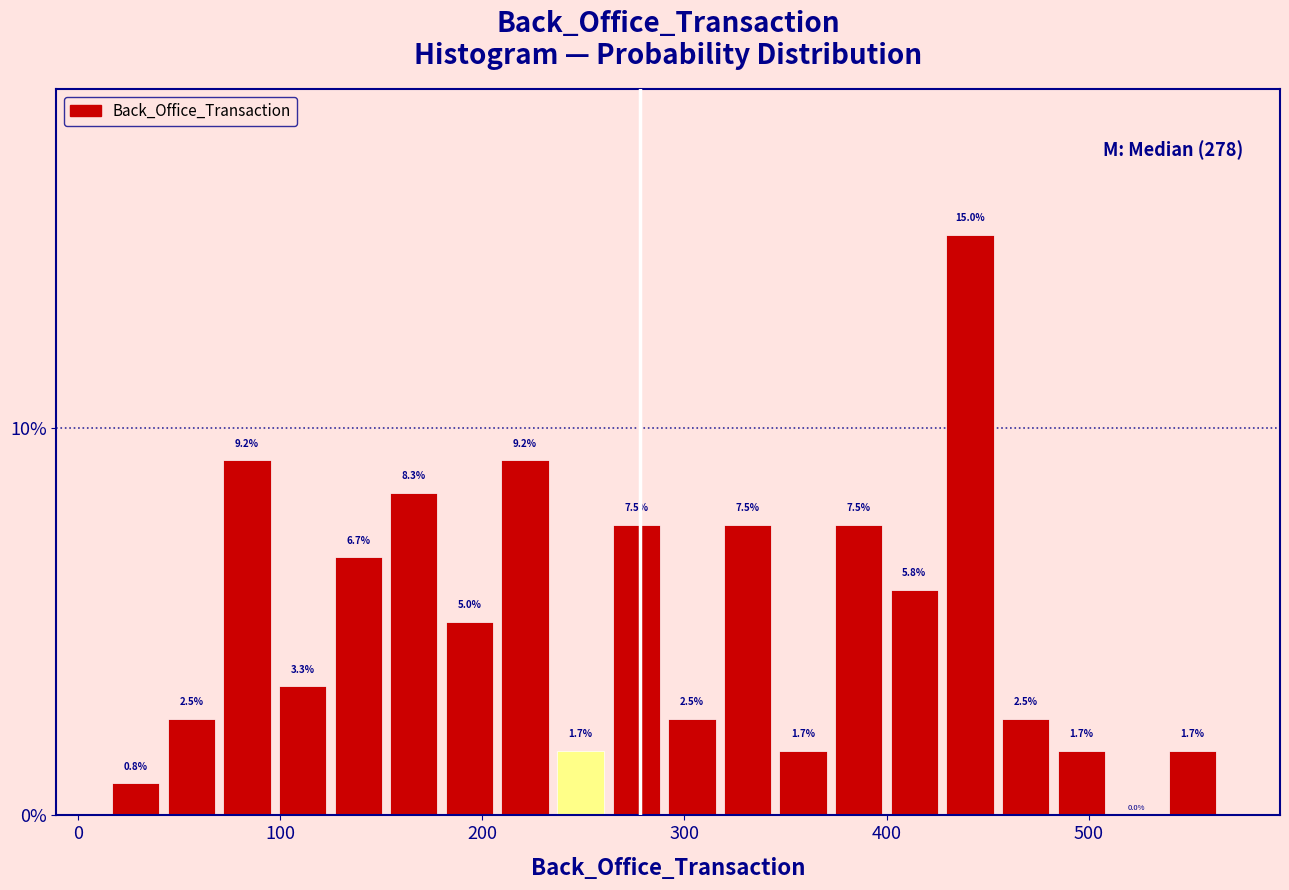

Read against the x-axis, roughly where is the centre of the tallest bar?

440